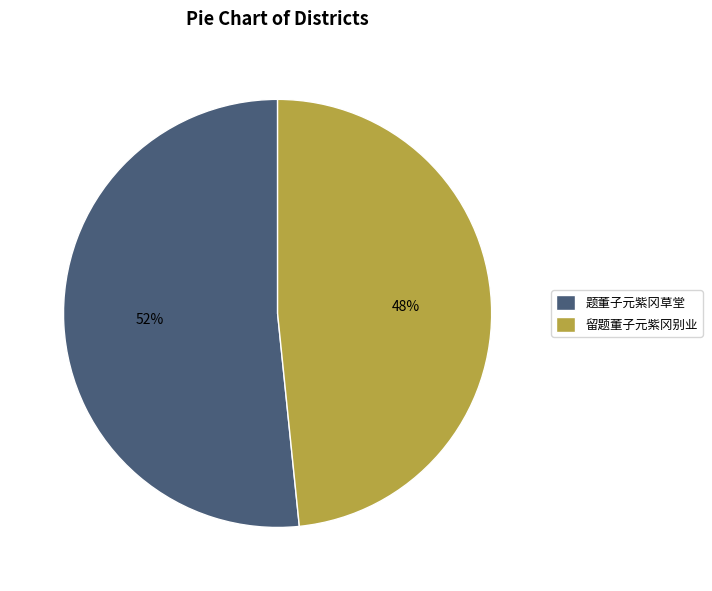

Between 留题董子元紫冈别业 and 题董子元紫冈草堂, which is larger?

题董子元紫冈草堂